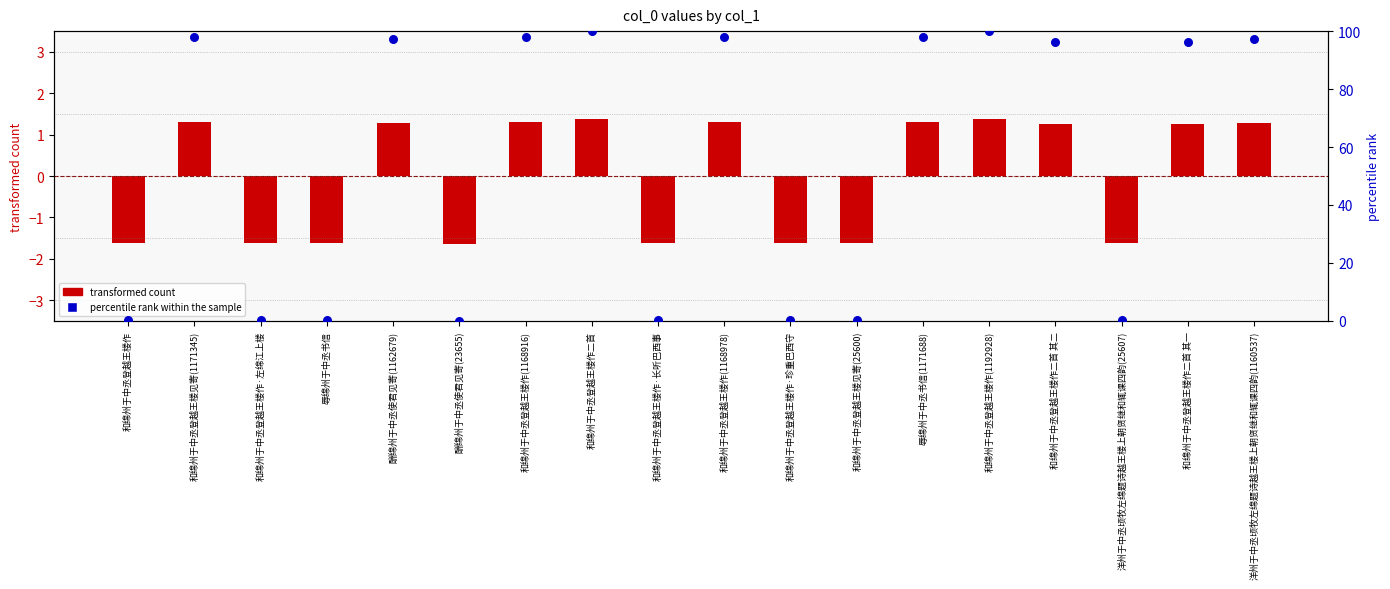

What are all the series names shown in the legend?

transformed count, percentile rank within the sample